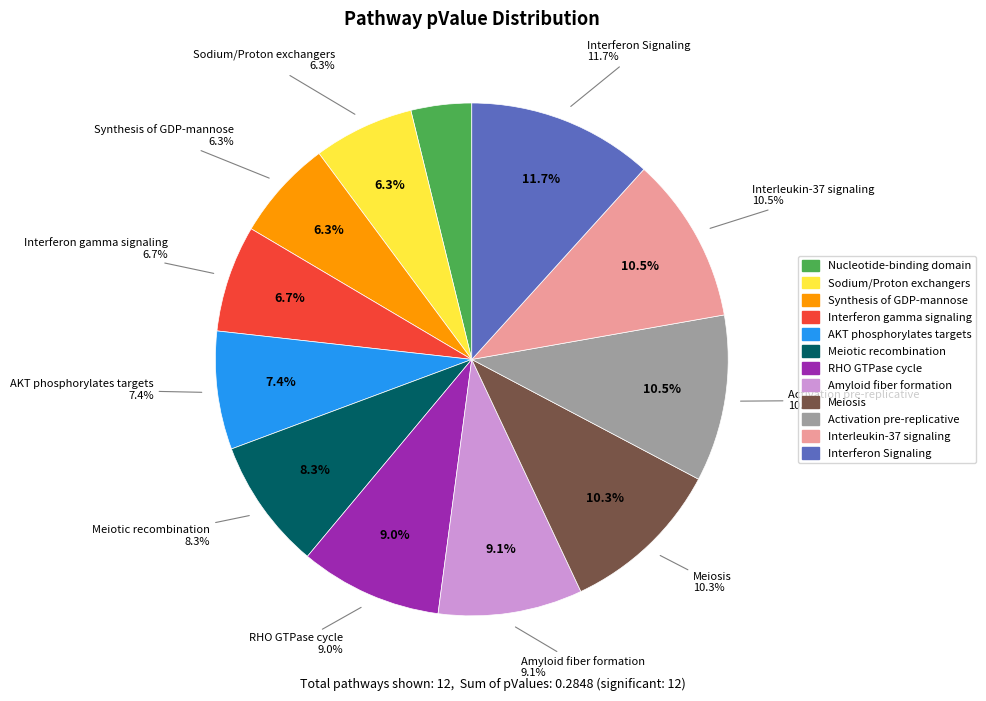

Is there any slice that represents more than half of the pie?

No